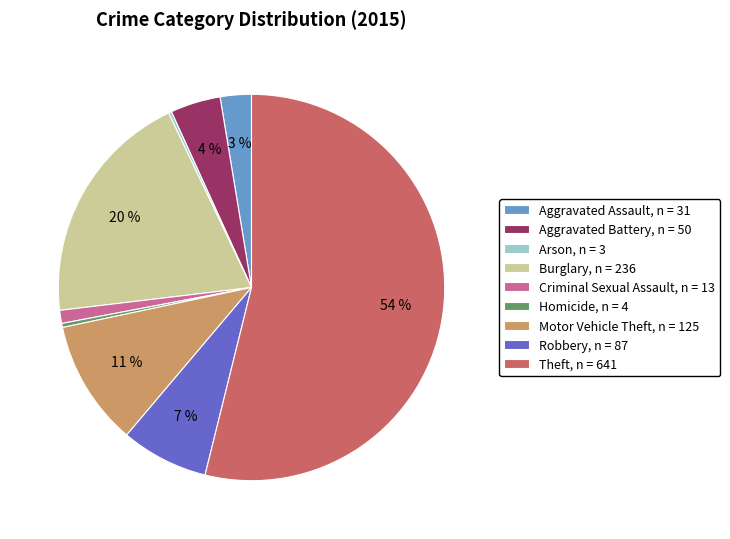

To the nearest percent, what percentage of the pie is Criminal Sexual Assault?

1%